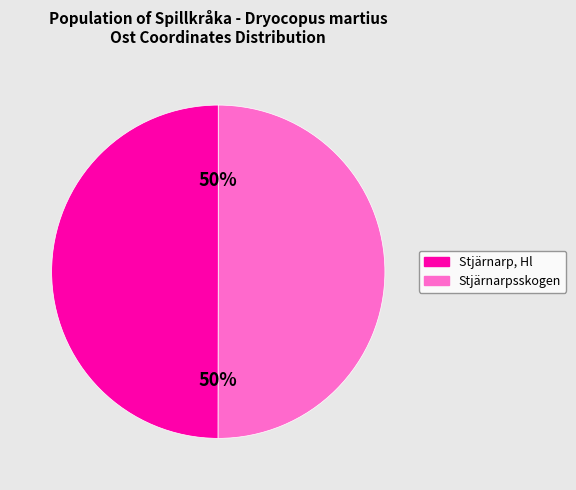

To the nearest percent, what is the average slice percentage?

50%